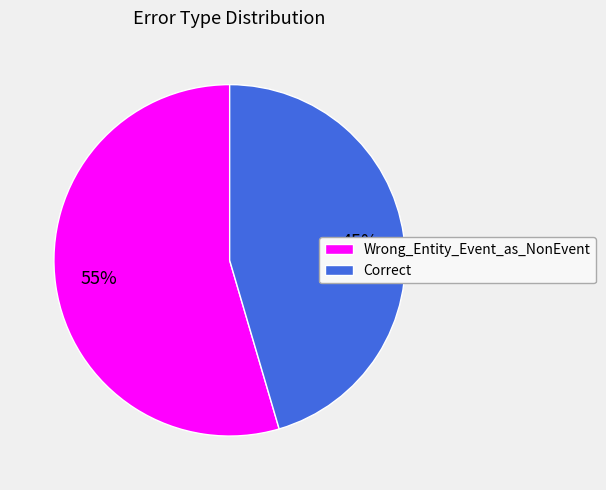

Approximately how many times larger is the value at Wrong_Entity_Event_as_NonEvent compared to Correct?

1.2